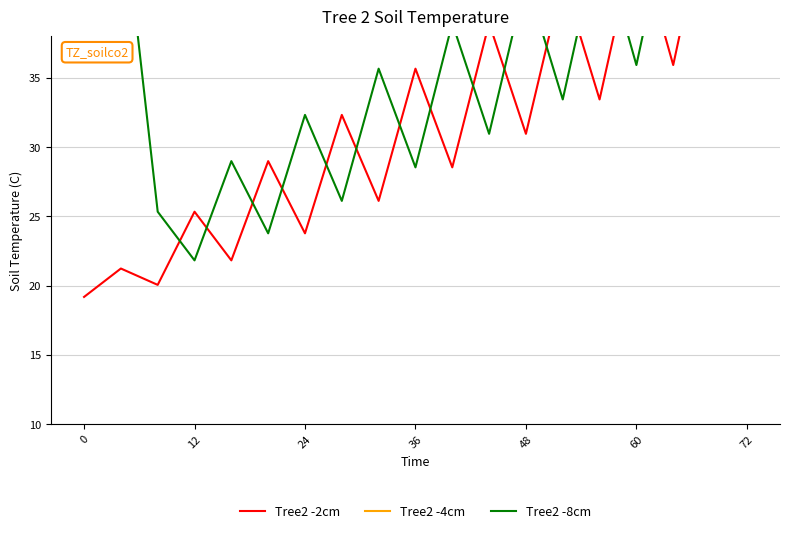

What is the maximum value for Tree2 -8cm?

73.0